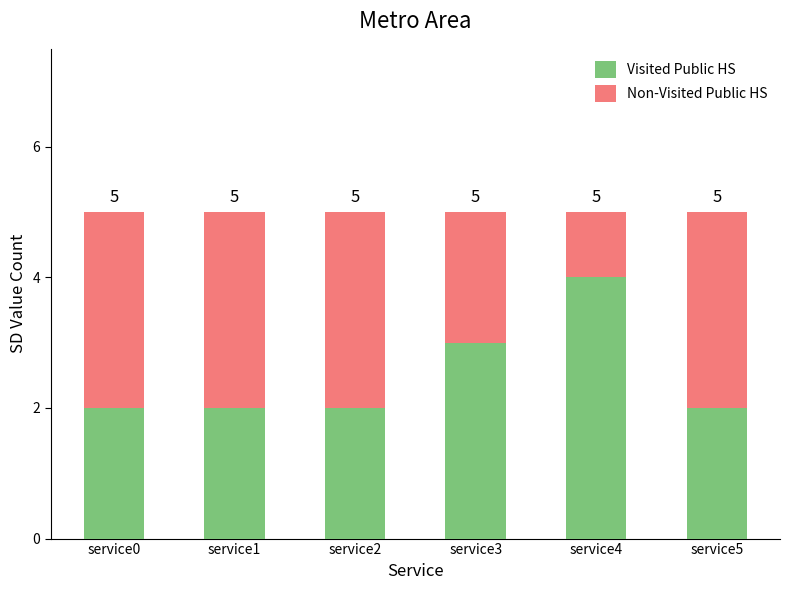

The Non-Visited Public HS series shows 2 at service3. True or false?

True